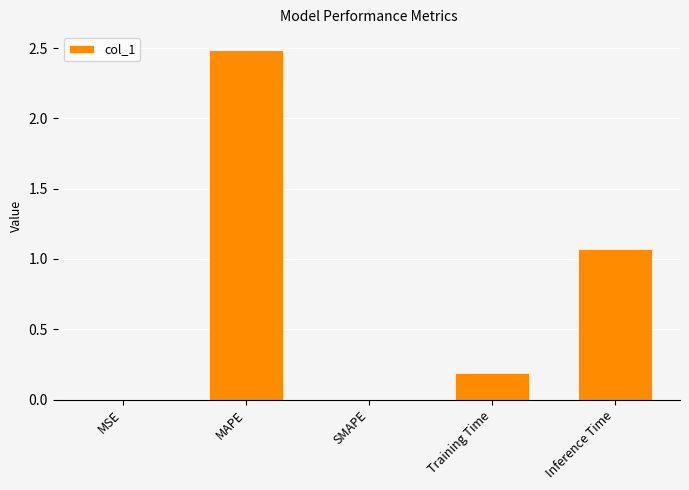

What is the change in value from SMAPE to Inference Time?

+1.1